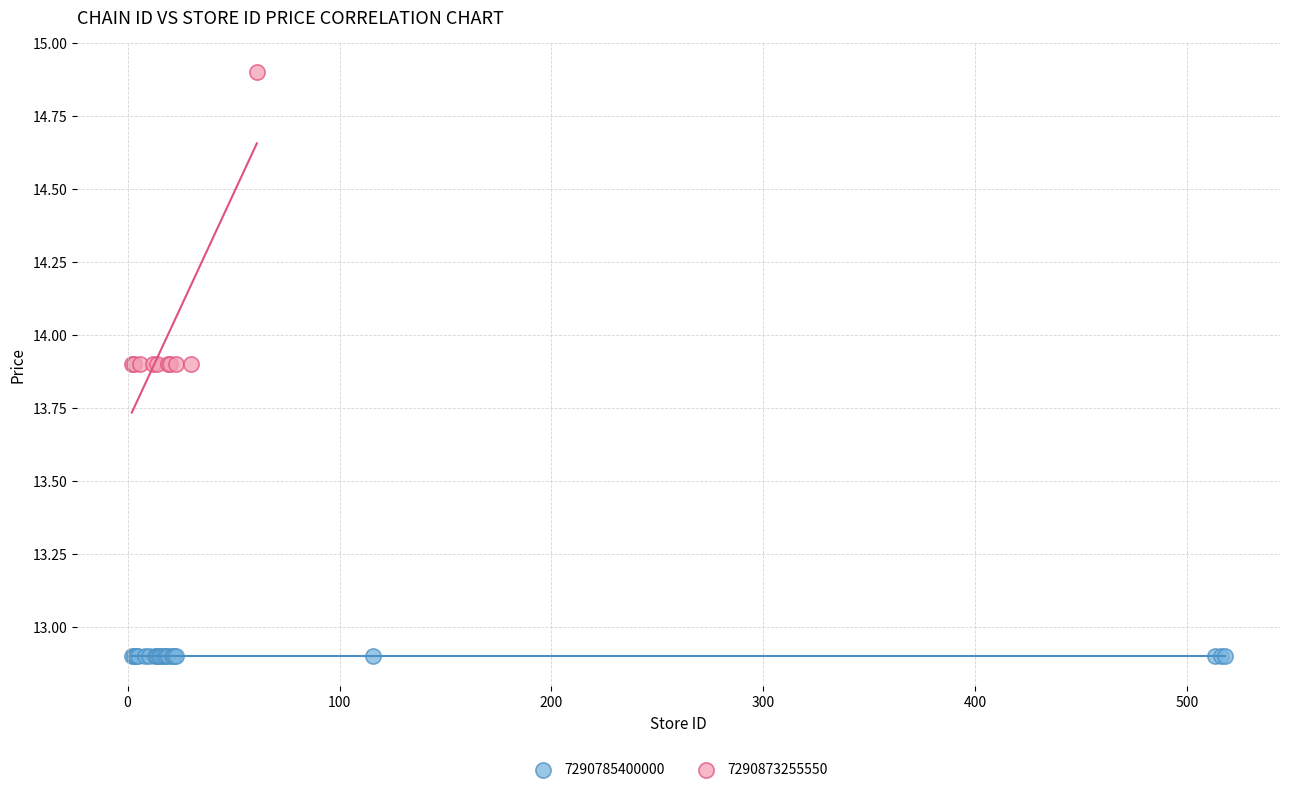

Which series reaches the maximum Y coordinate?

7290873255550